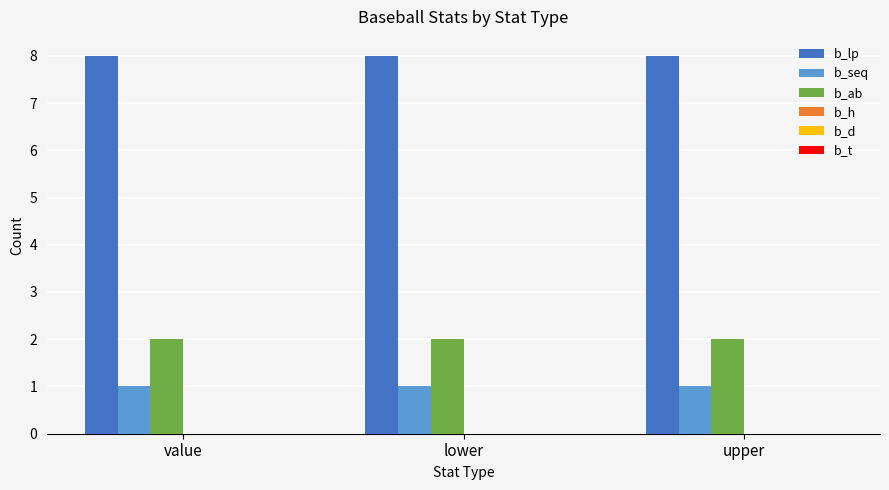

True or false: b_seq has a value of 1 at upper.

True